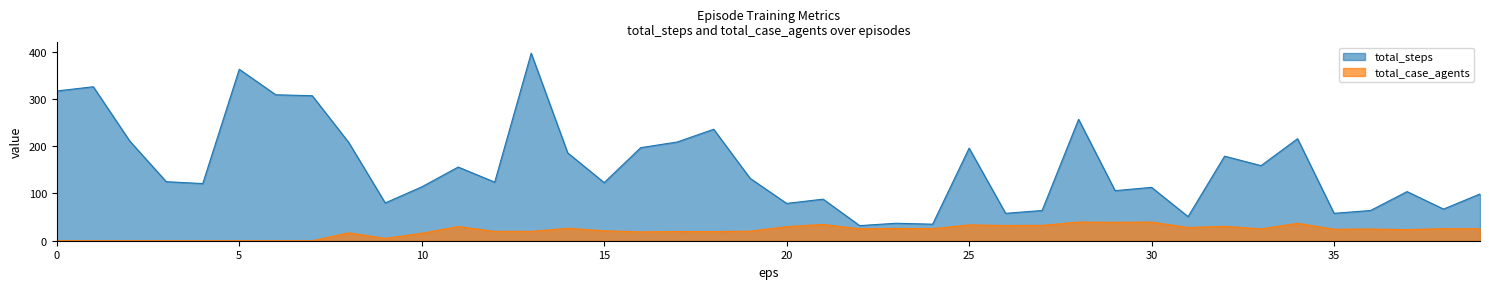

Count the number of categories in the chart.

40